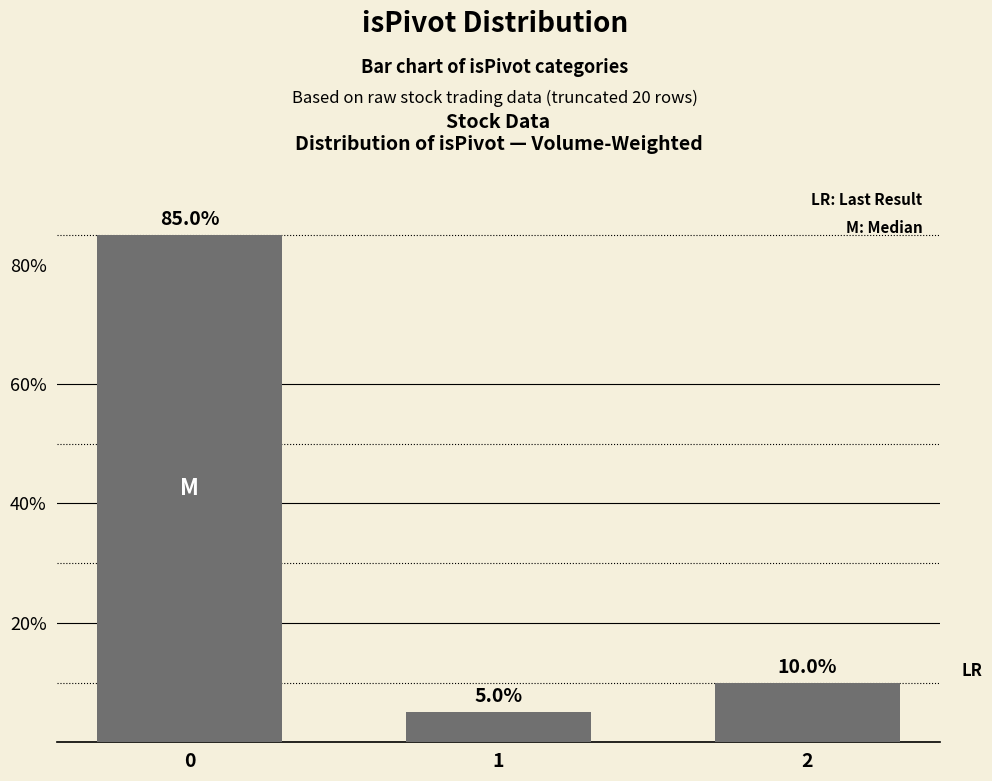

Which category has the lowest value across all series?

1